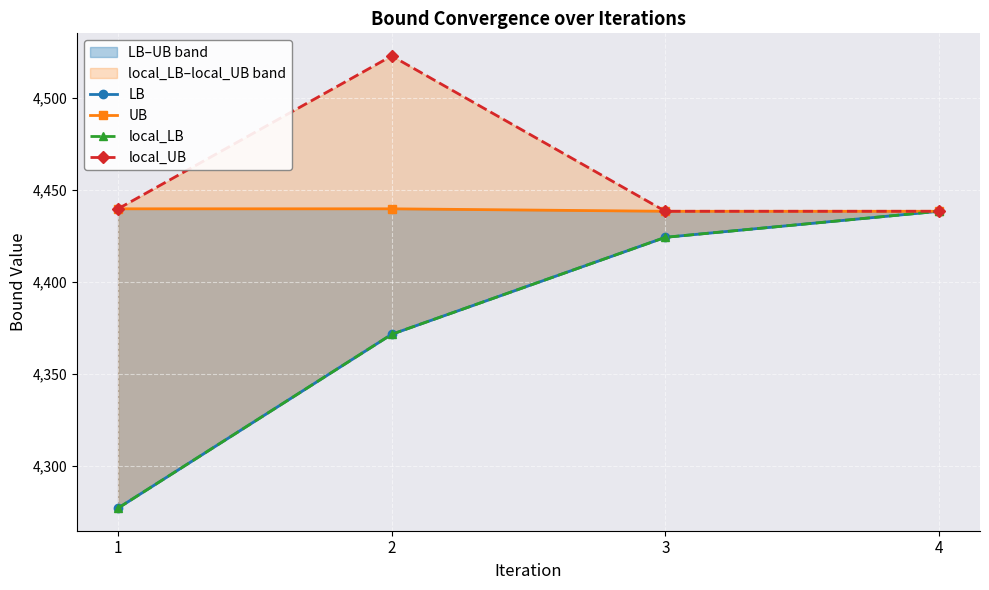

Is this an area chart (filled region under the line)?

No